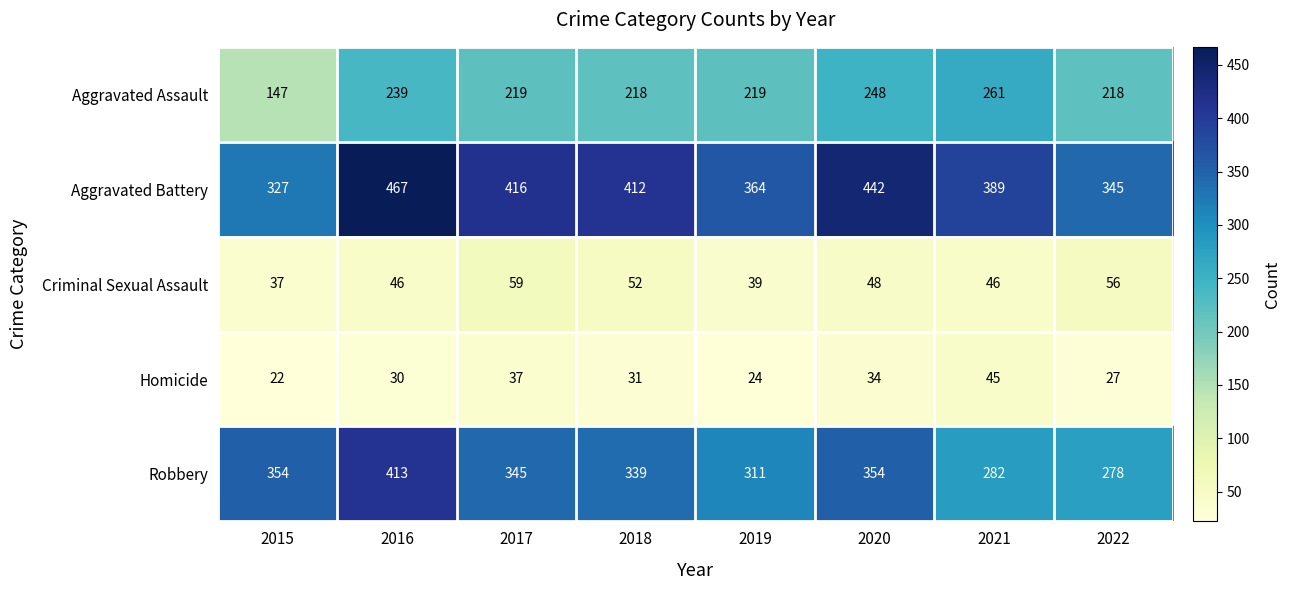

What is the maximum value shown in the chart?

467